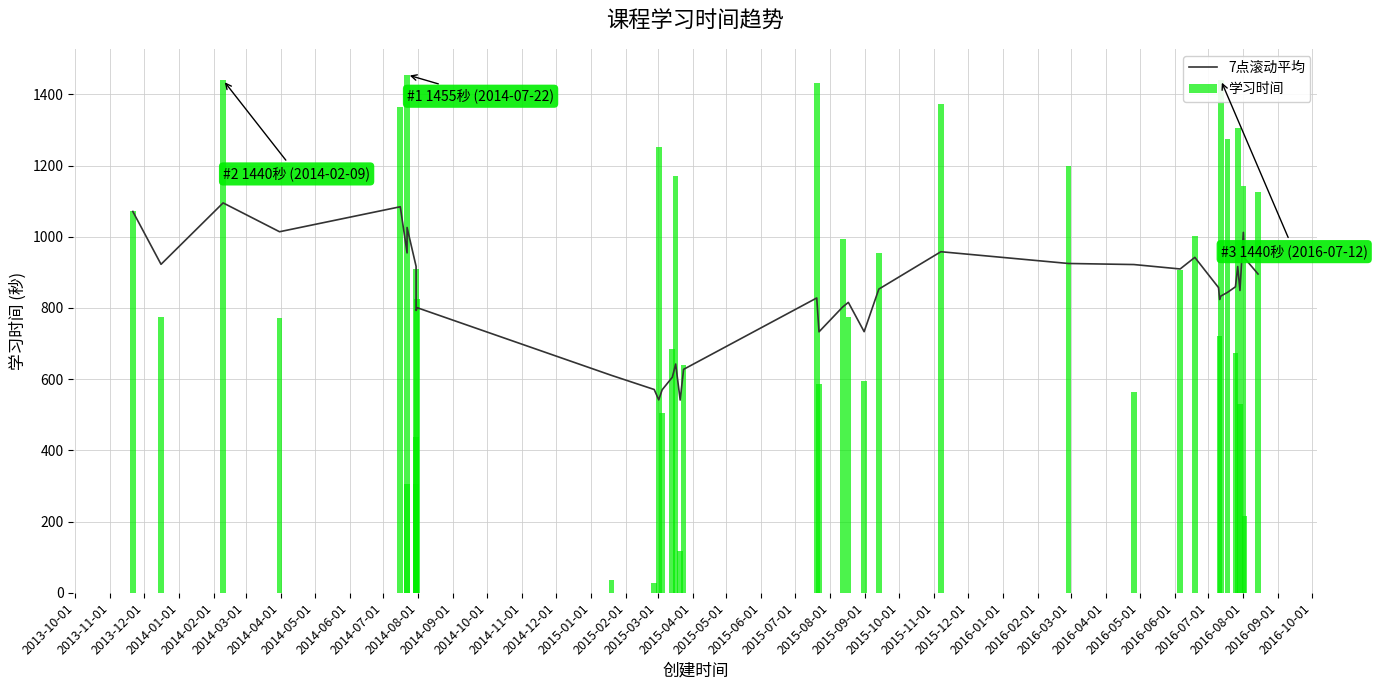

What is the smallest value displayed?

541.3